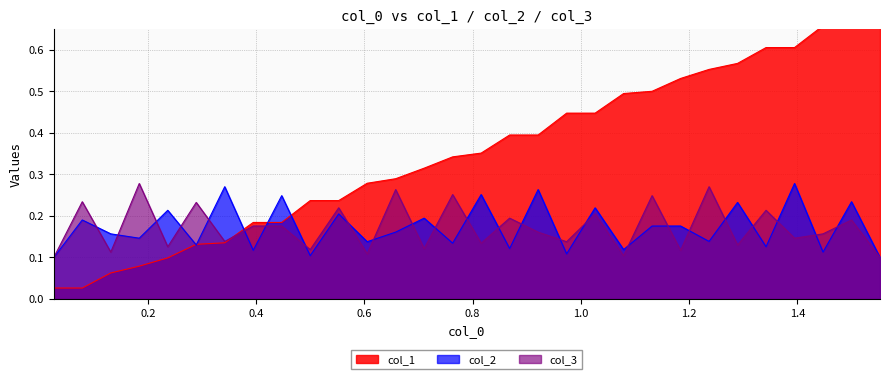

Which series has the largest range (max minus min)?

col_1